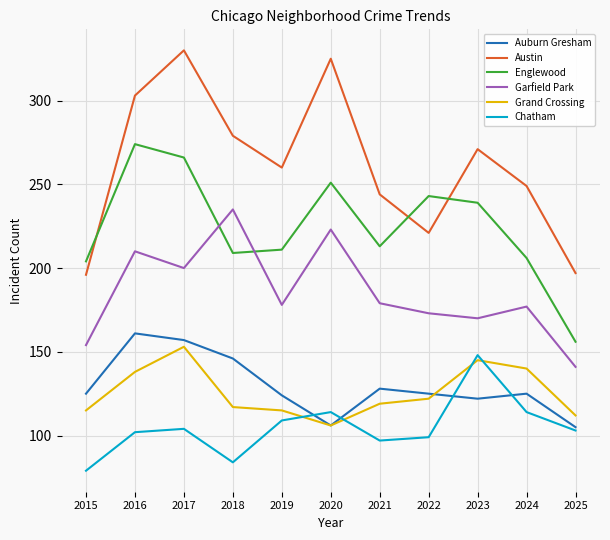

What is the sum of the Chatham values at 2024 and 2018?

198